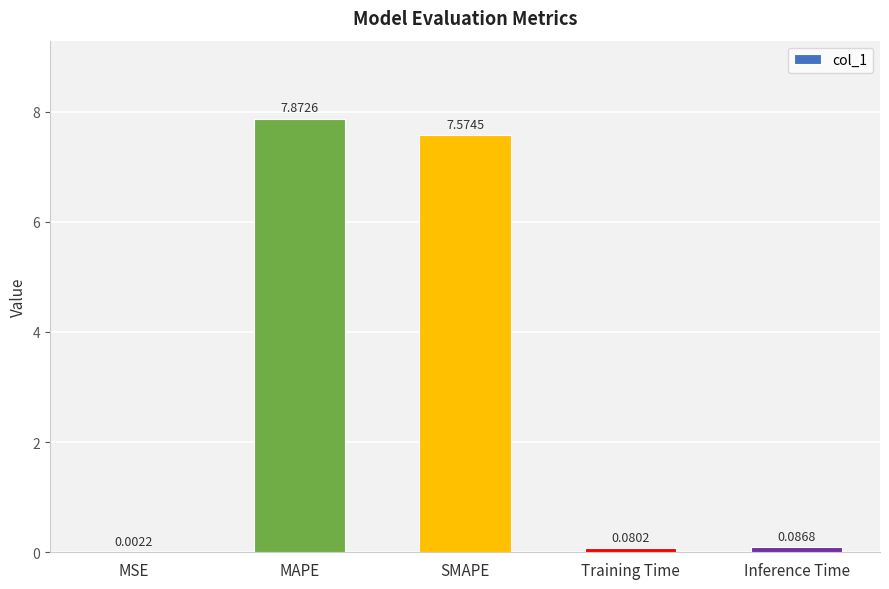

Which has a higher value, Inference Time or SMAPE?

SMAPE